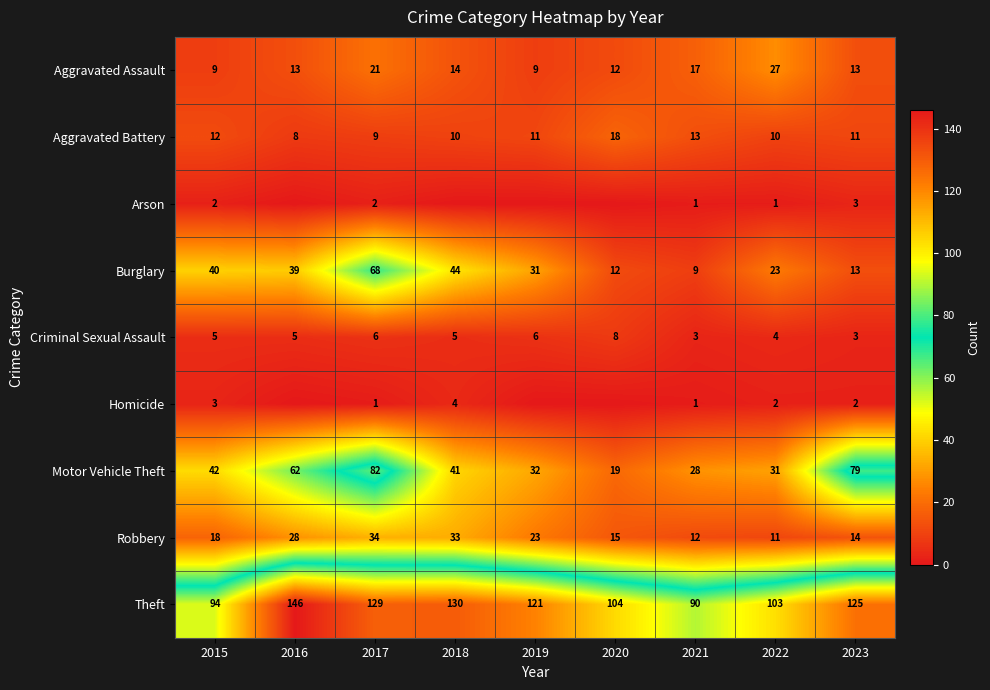

What is the approximate value of Criminal Sexual Assault at 2015?

5